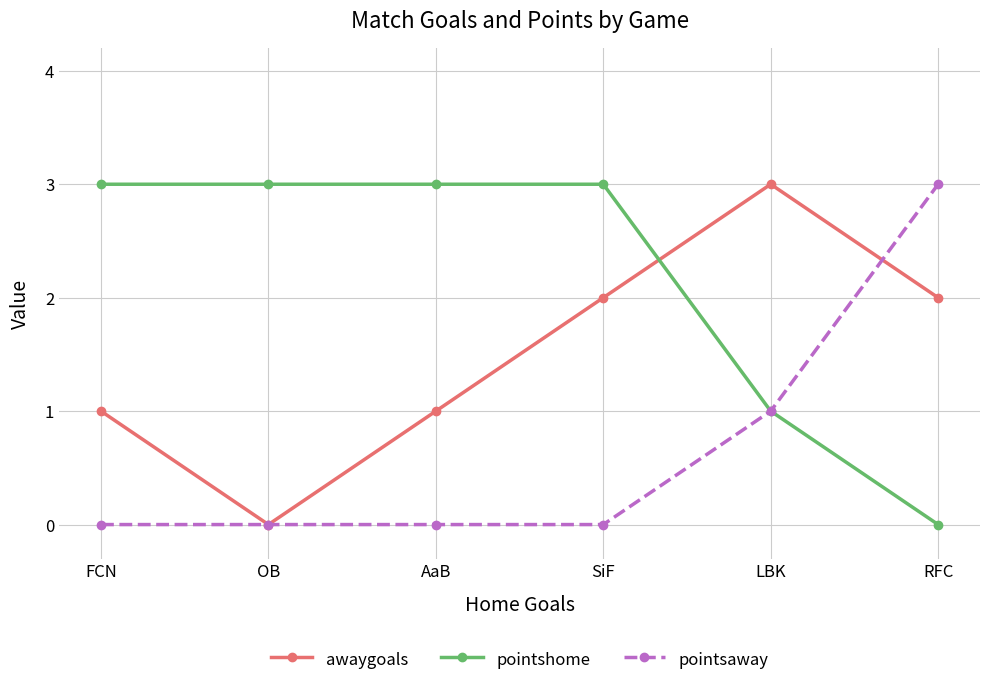

What is the difference between the highest and lowest values at RFC?

3